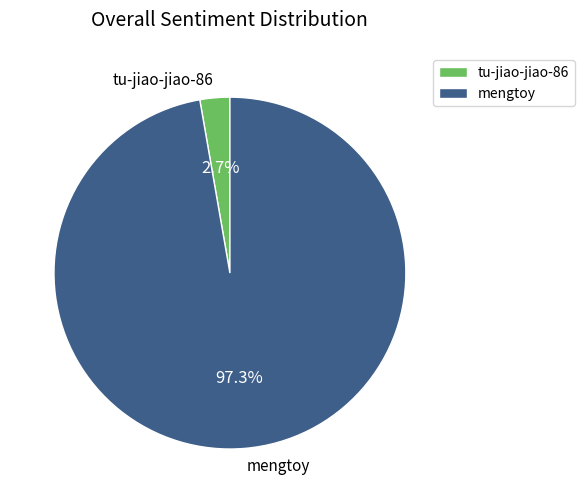

Between tu-jiao-jiao-86 and mengtoy, which is larger?

mengtoy